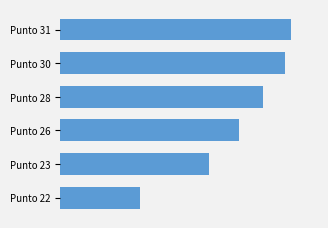

Does the chart contain any negative values?

No